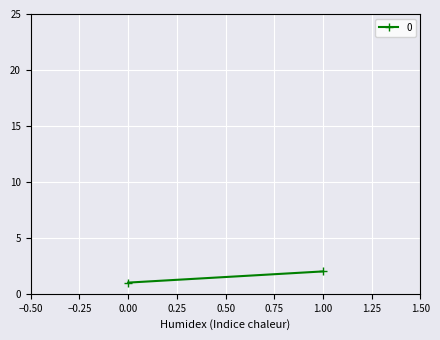

Rank the categories by value from highest to lowest.

1, 0